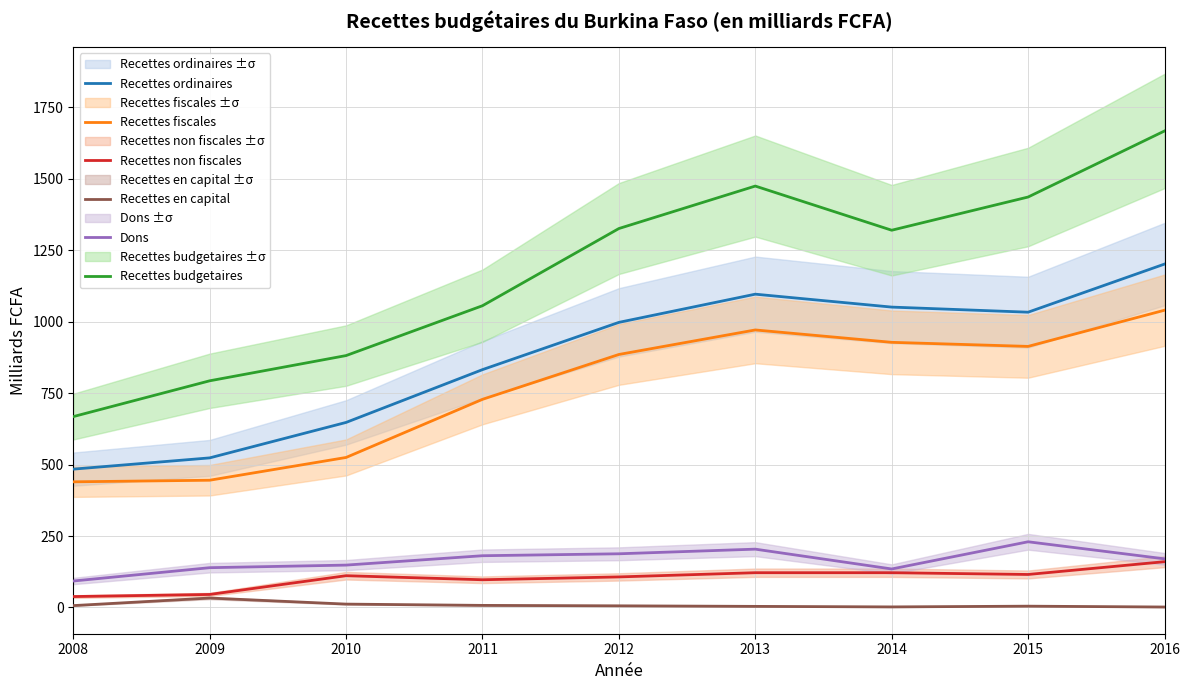

In Recettes ordinaires, how many points are higher than both neighbors (excluding endpoints)?

1